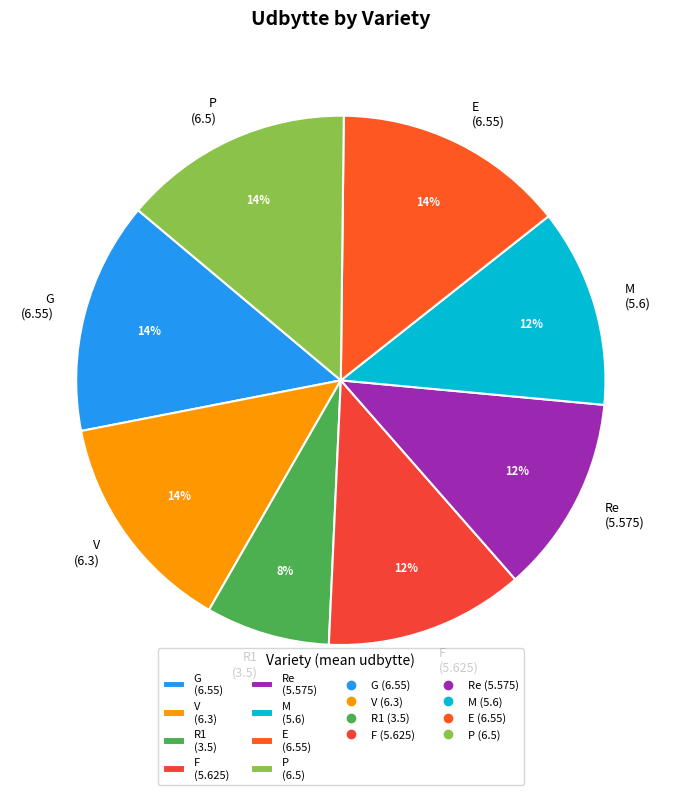

Combined, do E (6.55) and P (6.5) account for over 50%?

No